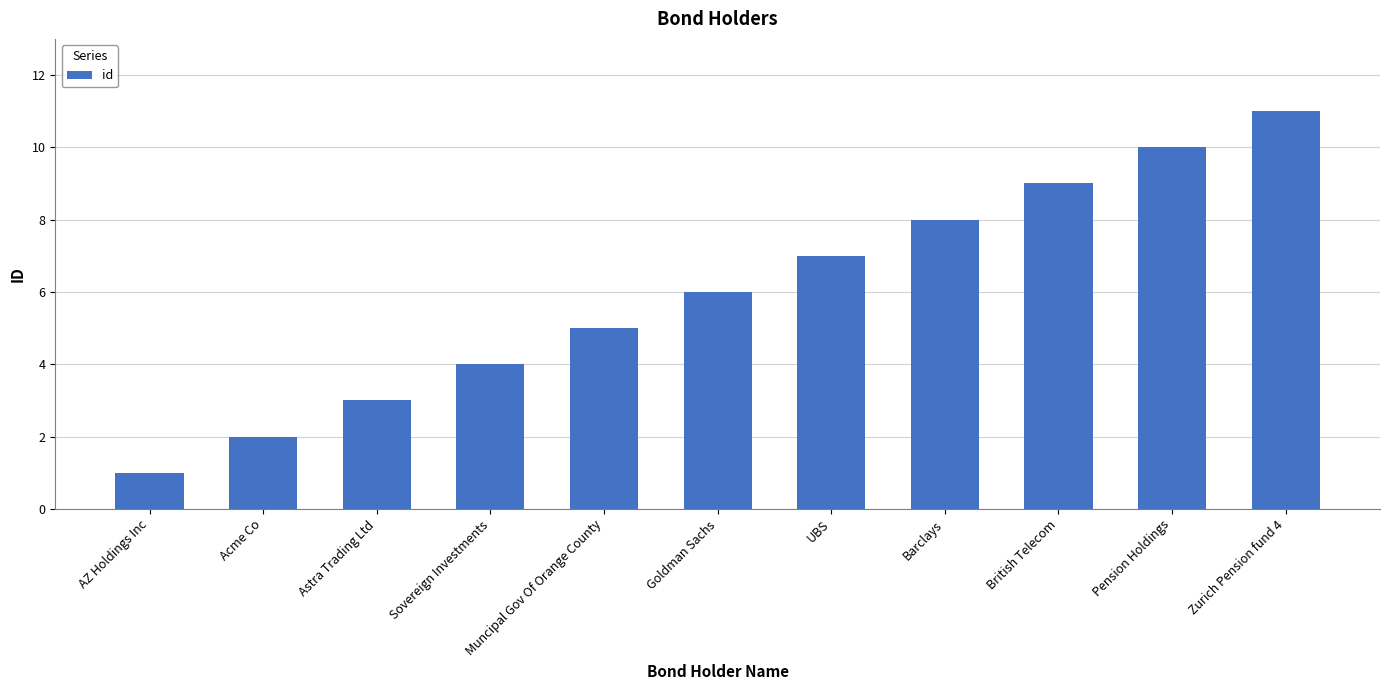

What is the average value?

6